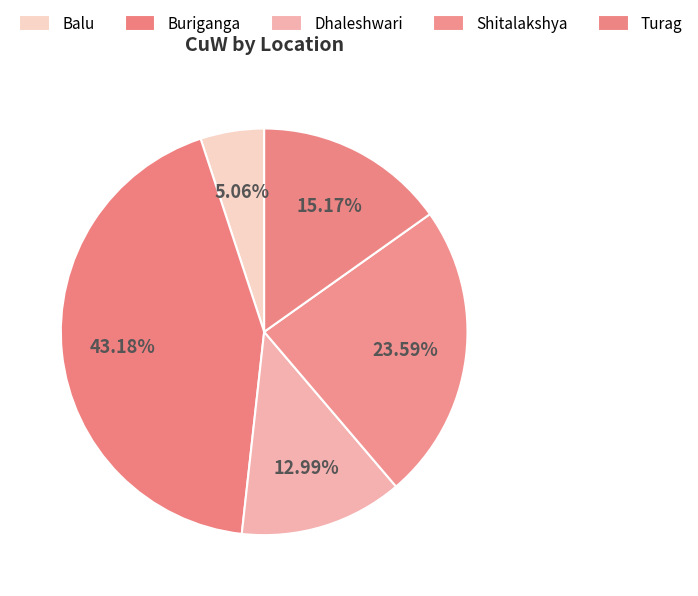

Does any single category account for the majority?

No